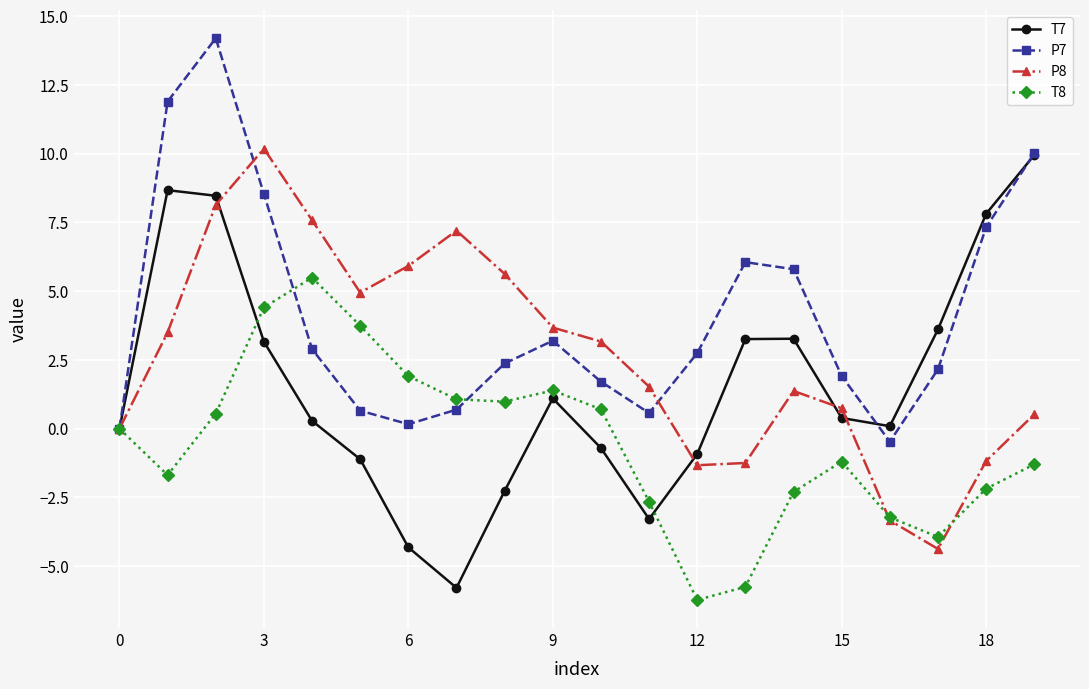

What is the smallest value displayed?

-6.2